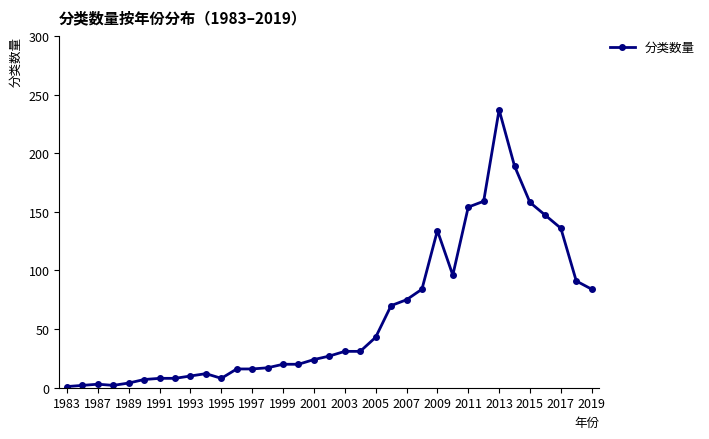

What is the sum of all values?

2124